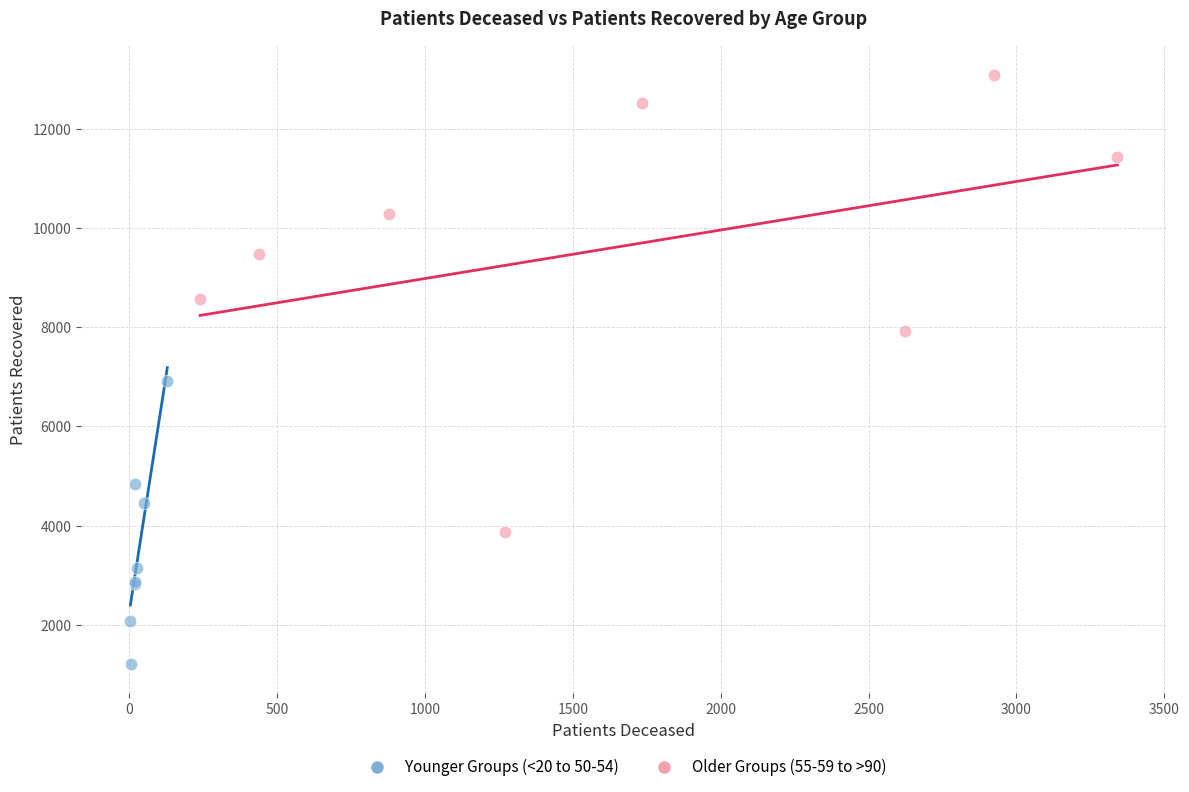

Which series contains the highest Y value?

Older Groups (55-59 to >90)